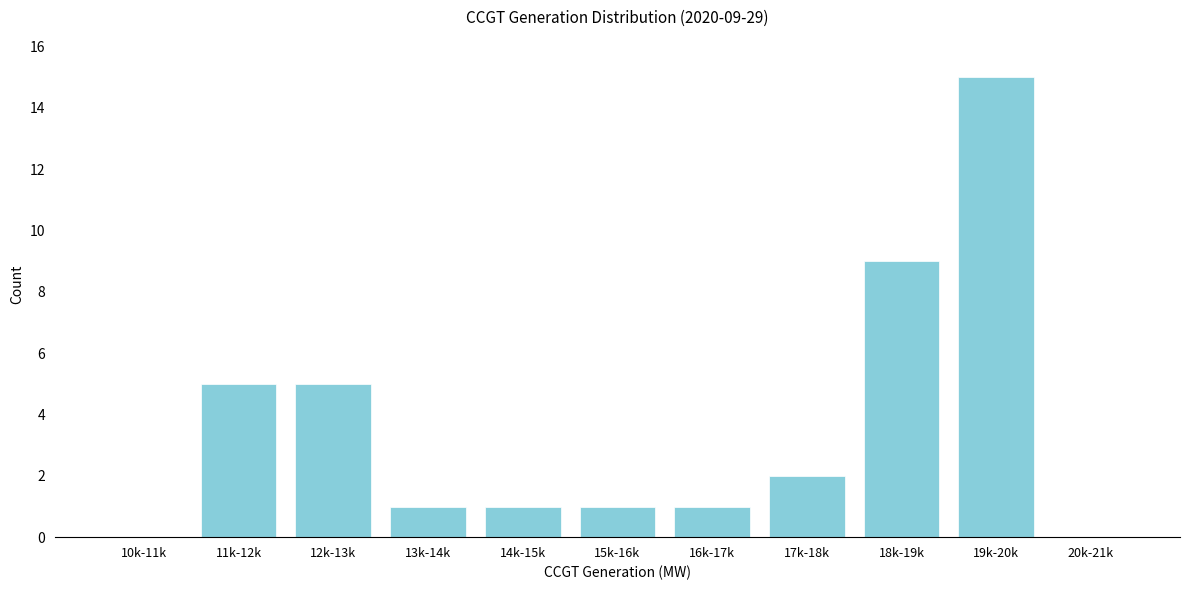

Reading right to left, list all the values displayed in this chart.

20k-21k=0	19k-20k=15	18k-19k=9	17k-18k=2	16k-17k=1	15k-16k=1	14k-15k=1	13k-14k=1	12k-13k=5	11k-12k=5	10k-11k=0